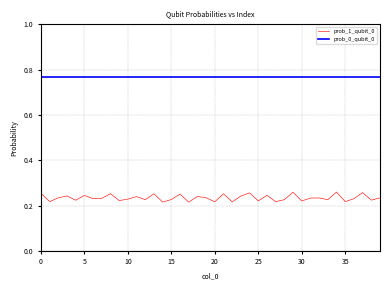

Which category has the highest value across all series?

34